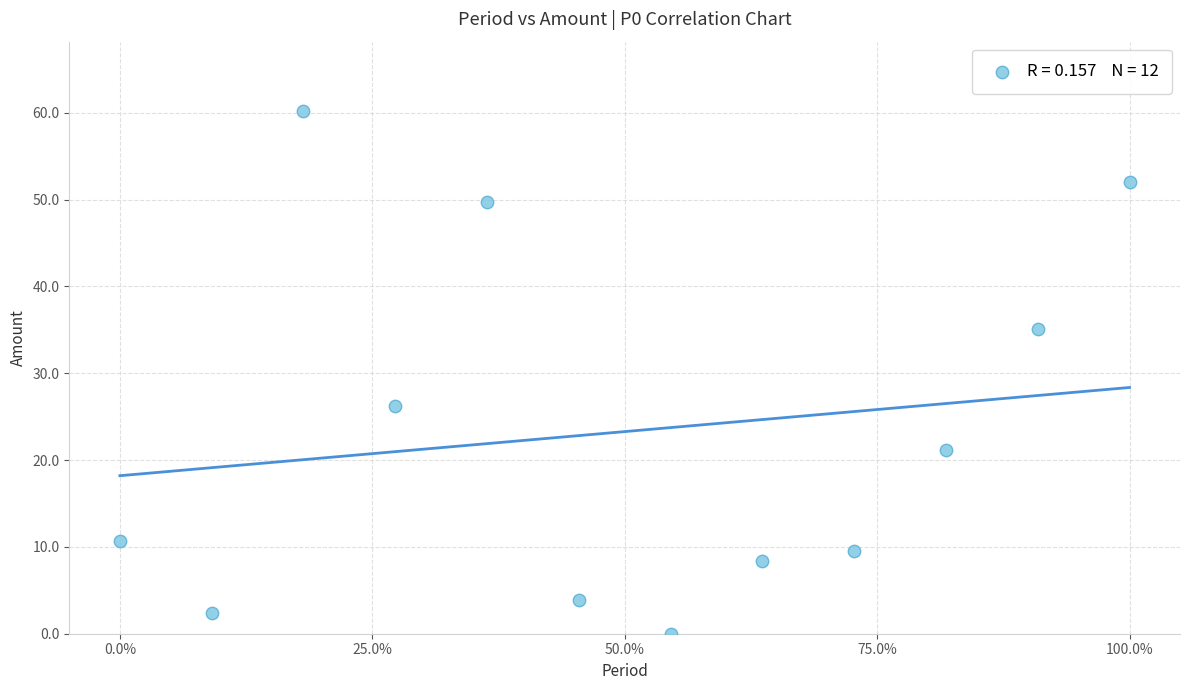

What is the average Y value?

23.3